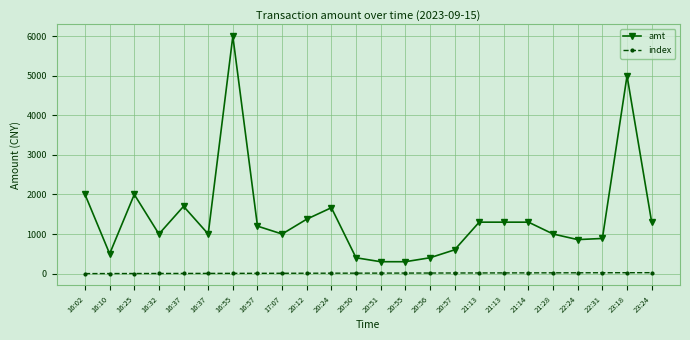

Where does the amt series first go above 1200?

16:02